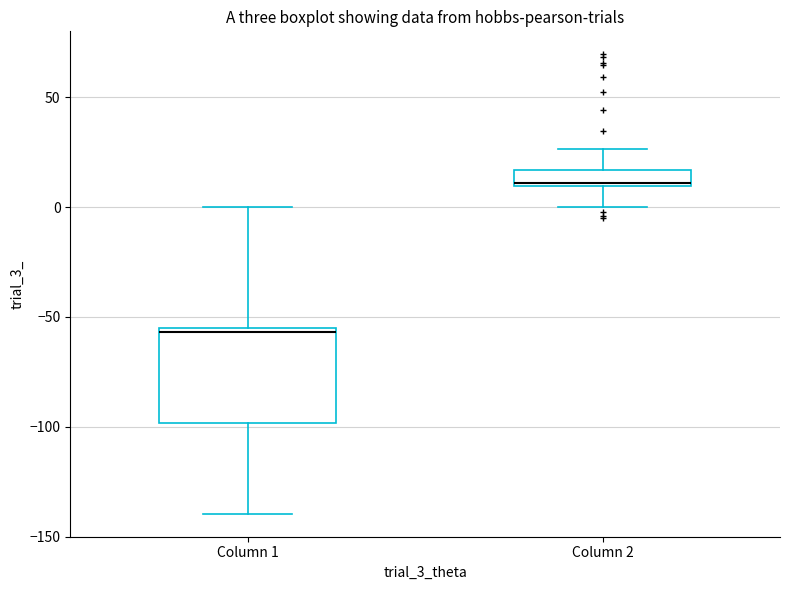

Where does the lower whisker of the box for Column 1 end on the y-axis? The values are not printed on the chart, so give them approximately, as read against the axis.

-140